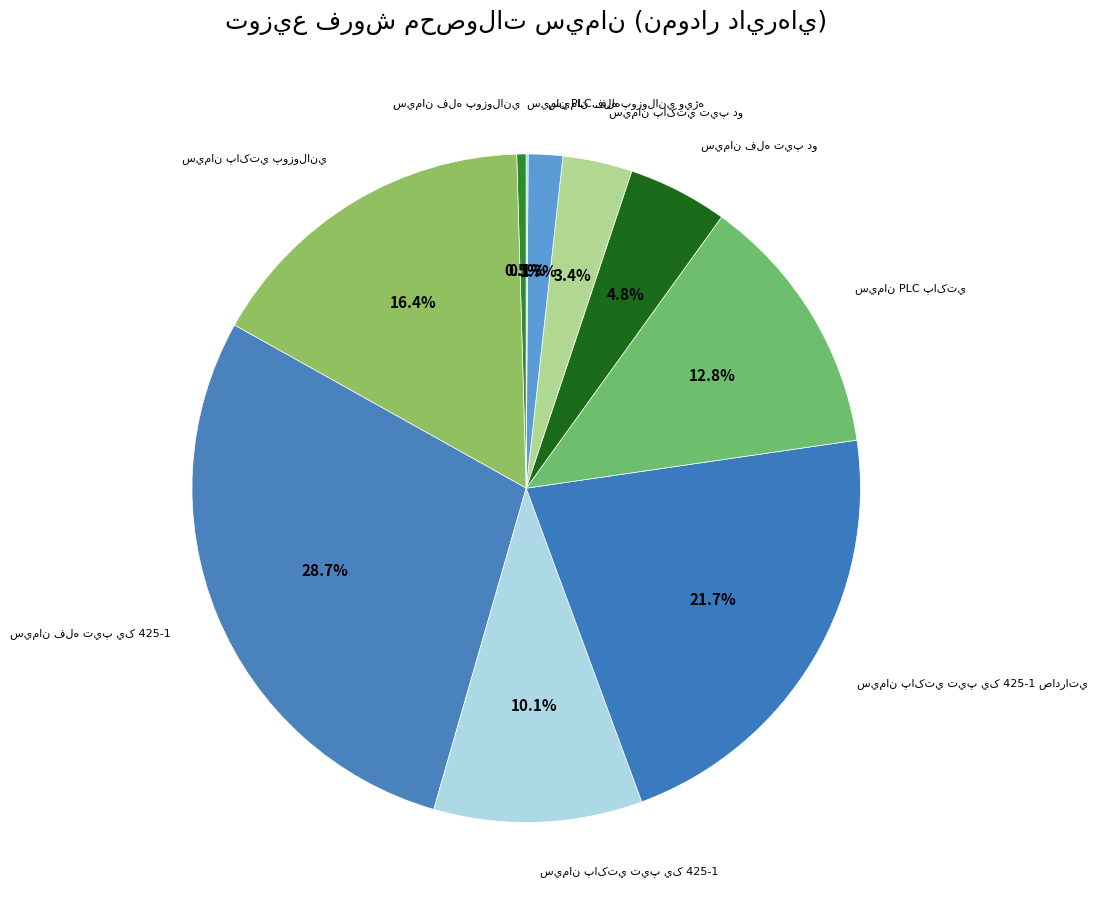

Is there a majority slice in this chart?

No